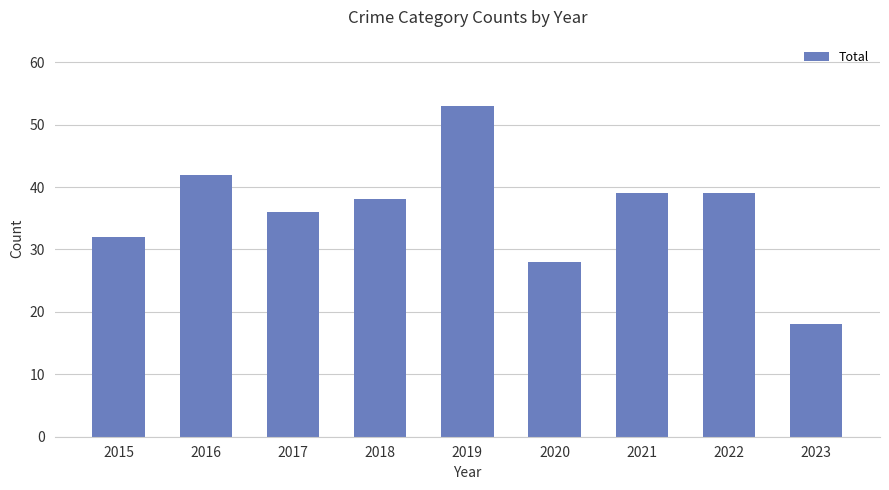

What is the value of the 4th bar from the left?

38